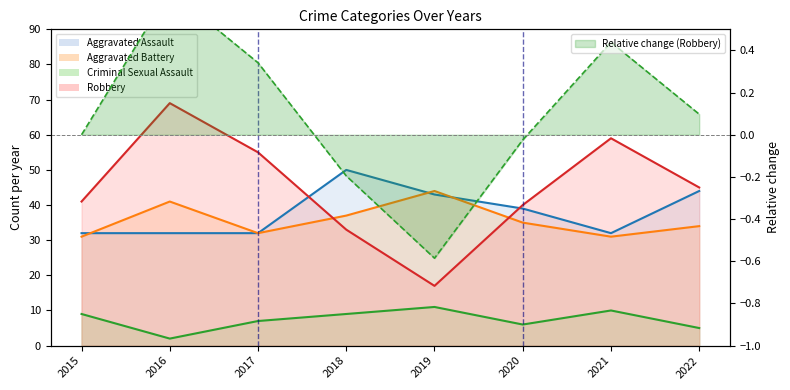

What are all the series names shown in the legend?

Aggravated Assault, Aggravated Battery, Criminal Sexual Assault, Robbery